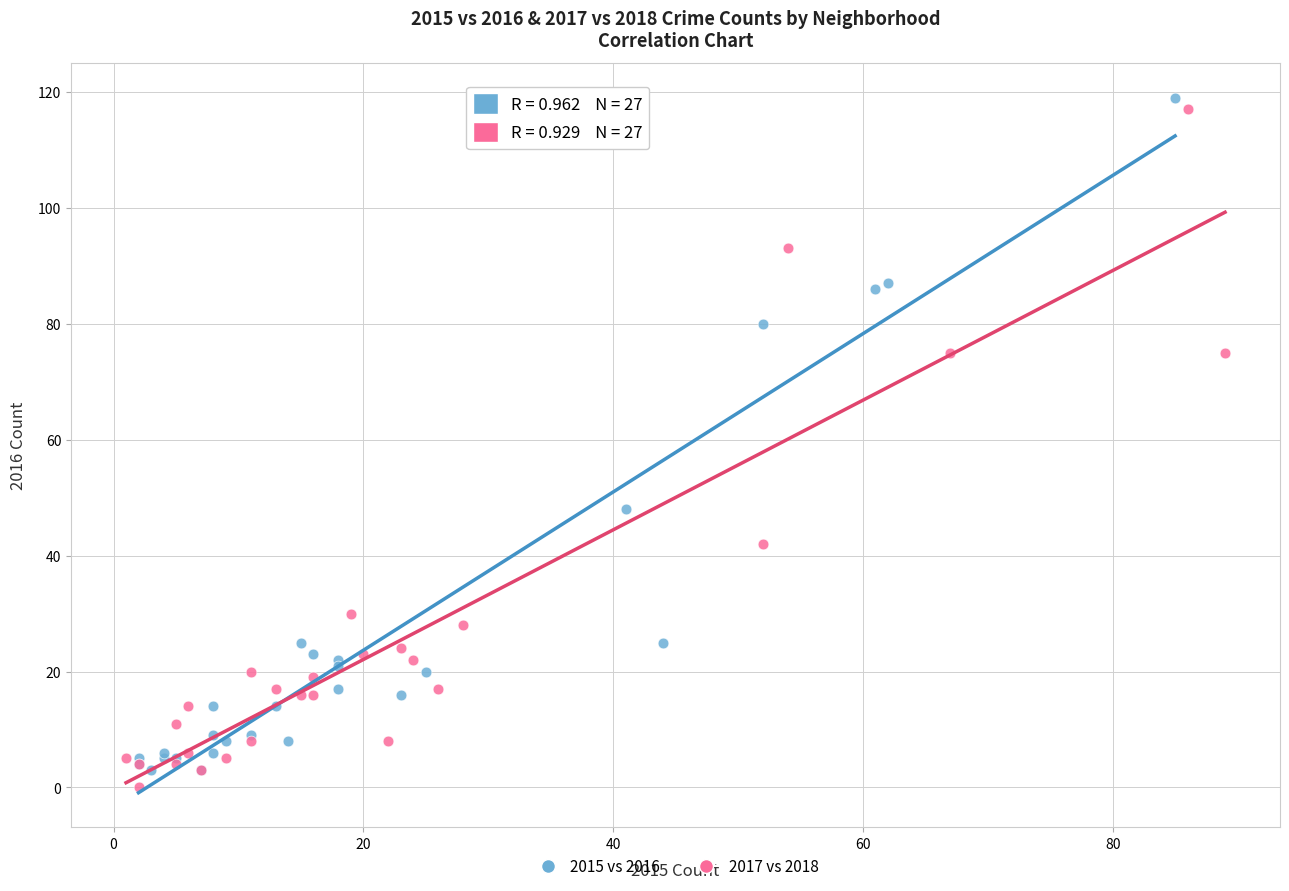

What are all the series names shown in the legend?

2015 vs 2016, 2017 vs 2018